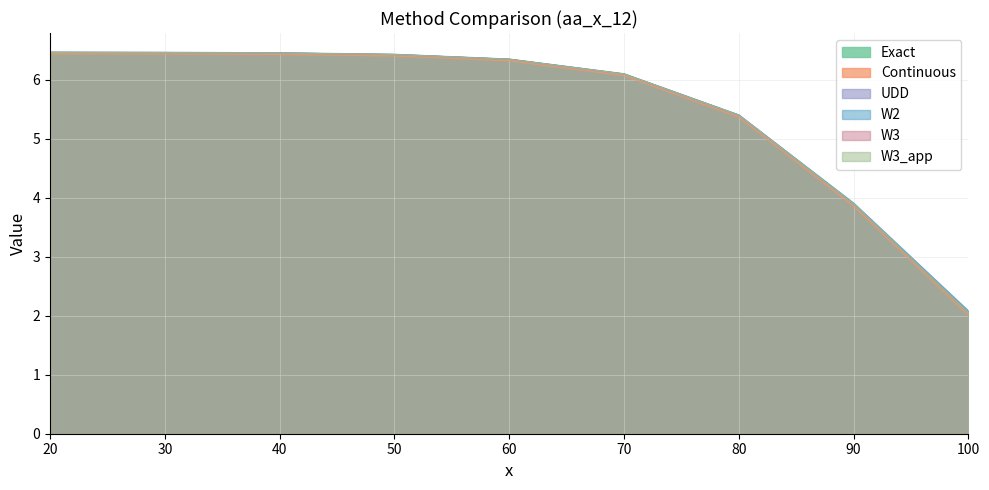

What is the total value across all series at 80?

32.4